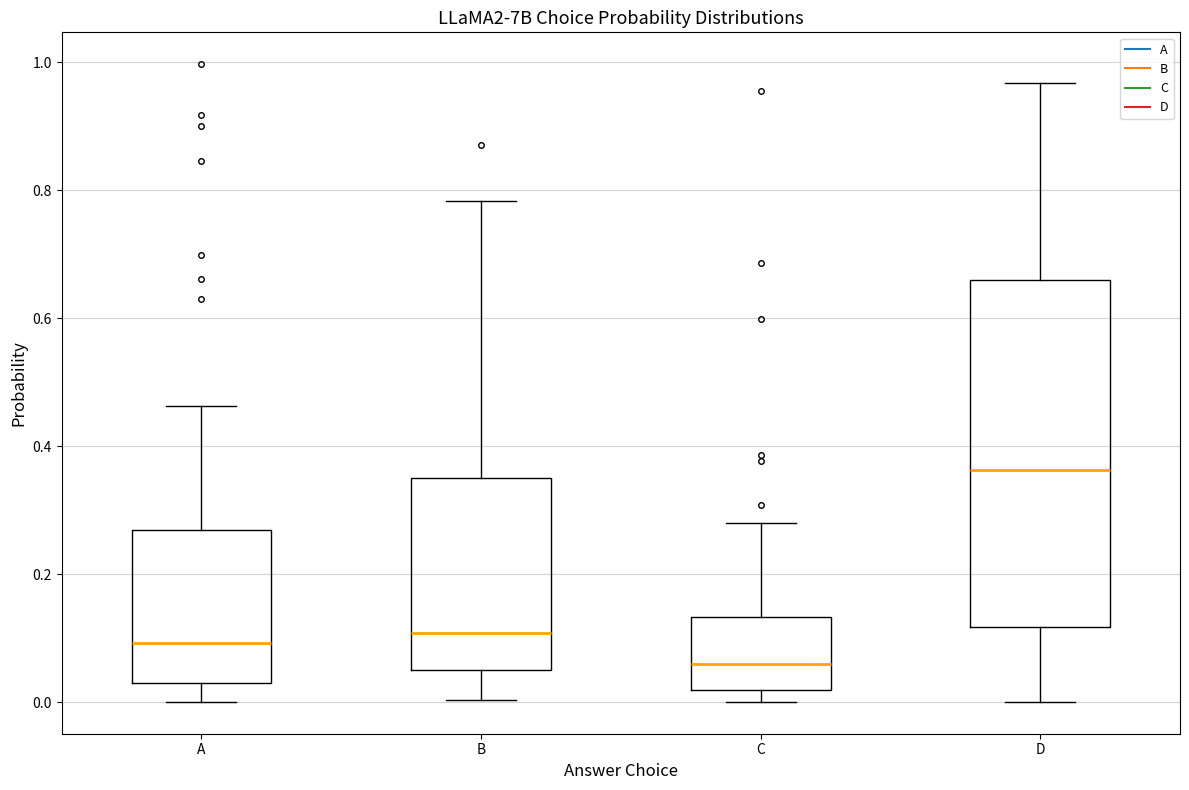

Where does the lower whisker of the box for A end on the y-axis? The values are not printed on the chart, so give them approximately, as read against the axis.

0.00